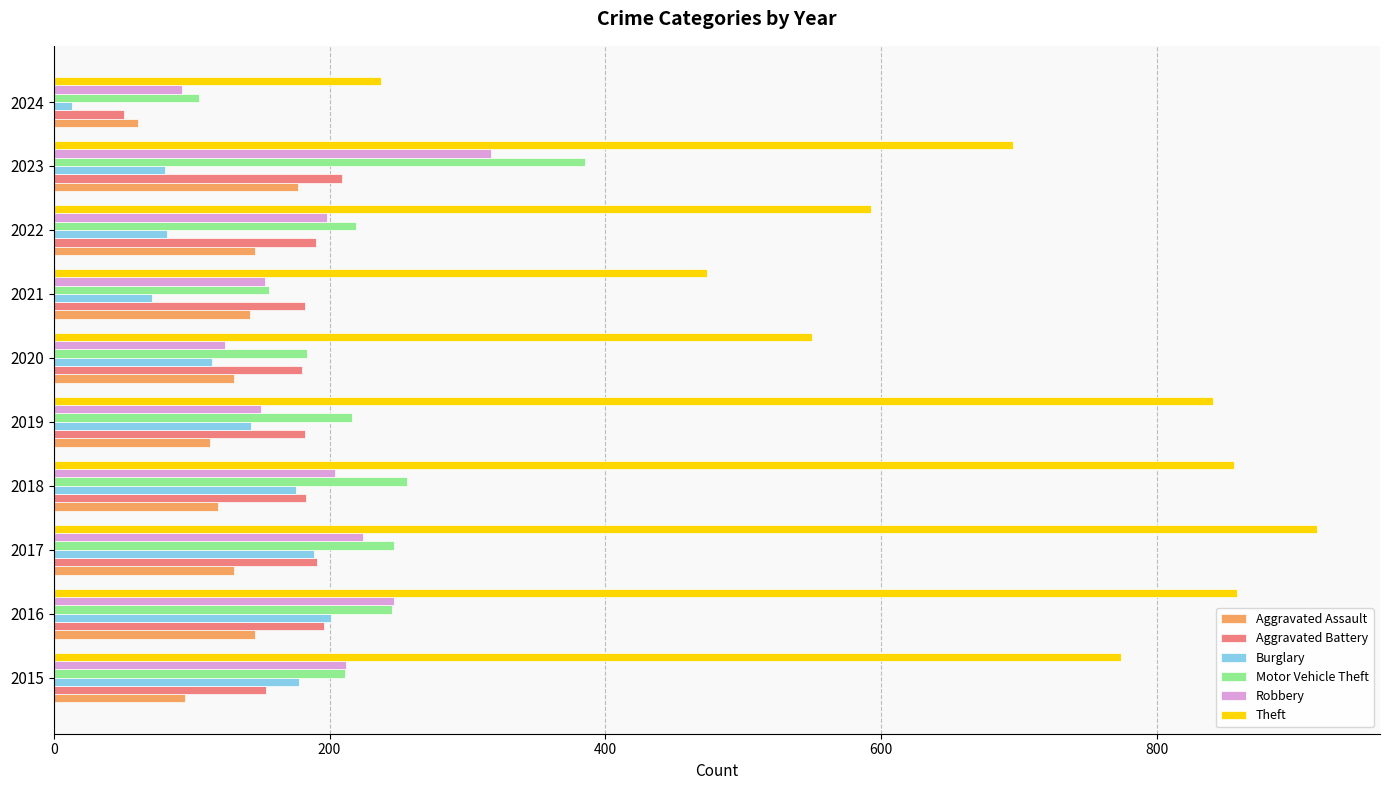

Rank the series by their maximum value, from lowest to highest.

Aggravated Assault, Burglary, Aggravated Battery, Robbery, Motor Vehicle Theft, Theft